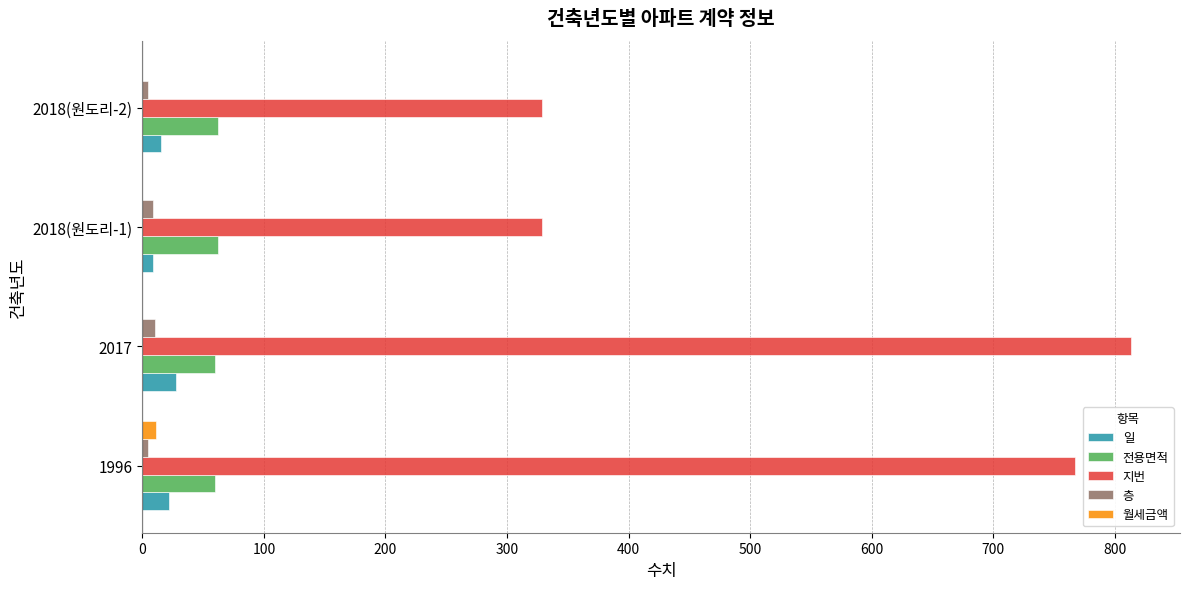

What is the greatest value displayed?

813.0